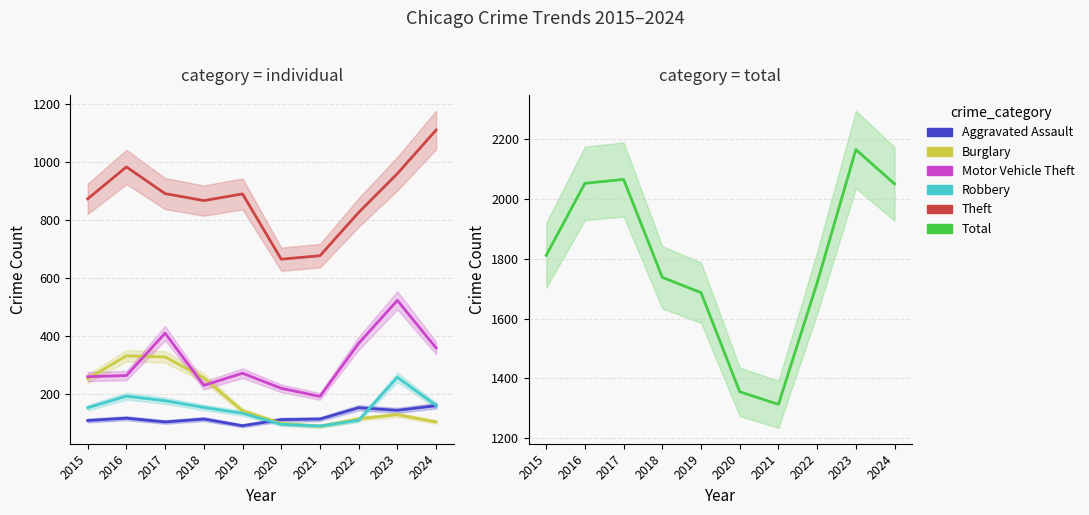

Which has a higher value, 2021 or 2023?

2023